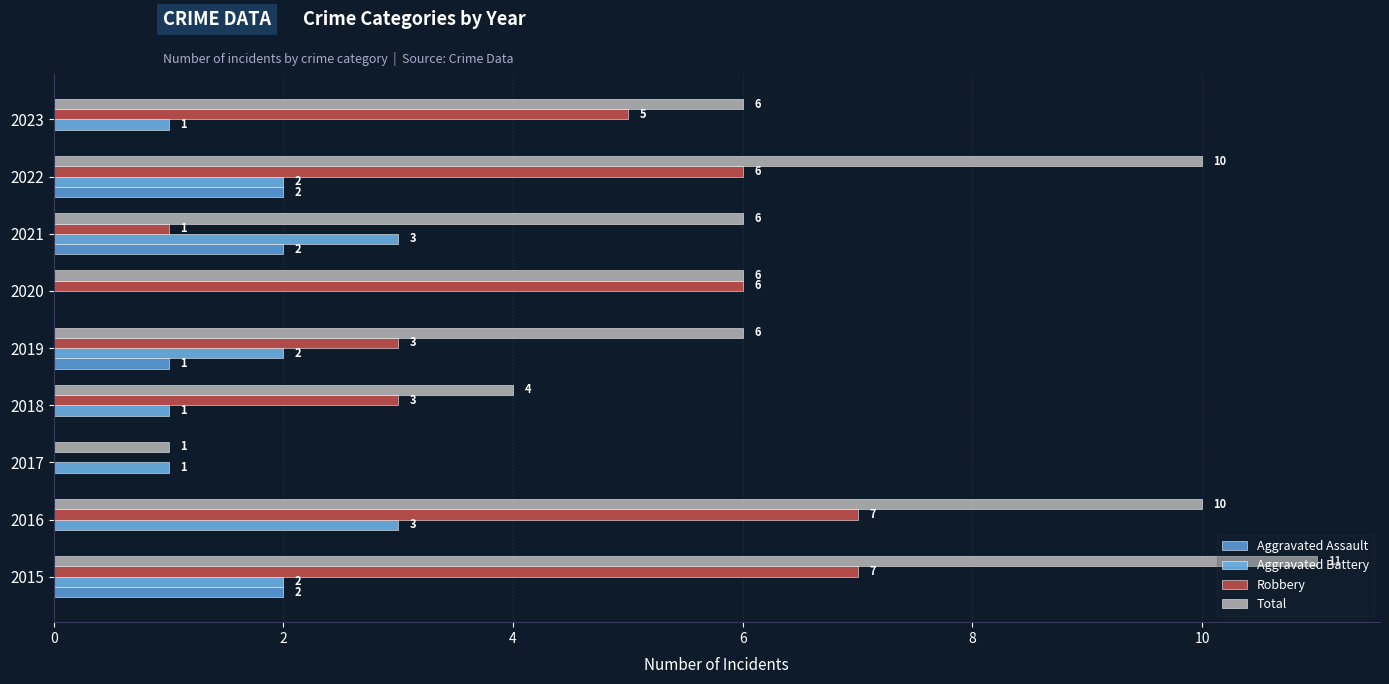

What are all the series names shown in the legend?

Aggravated Assault, Aggravated Battery, Robbery, Total